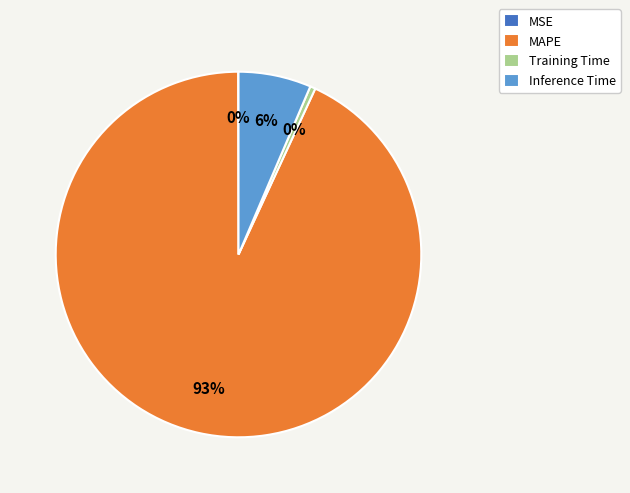

The Inference Time slice represents 6% of the pie. True or false?

True